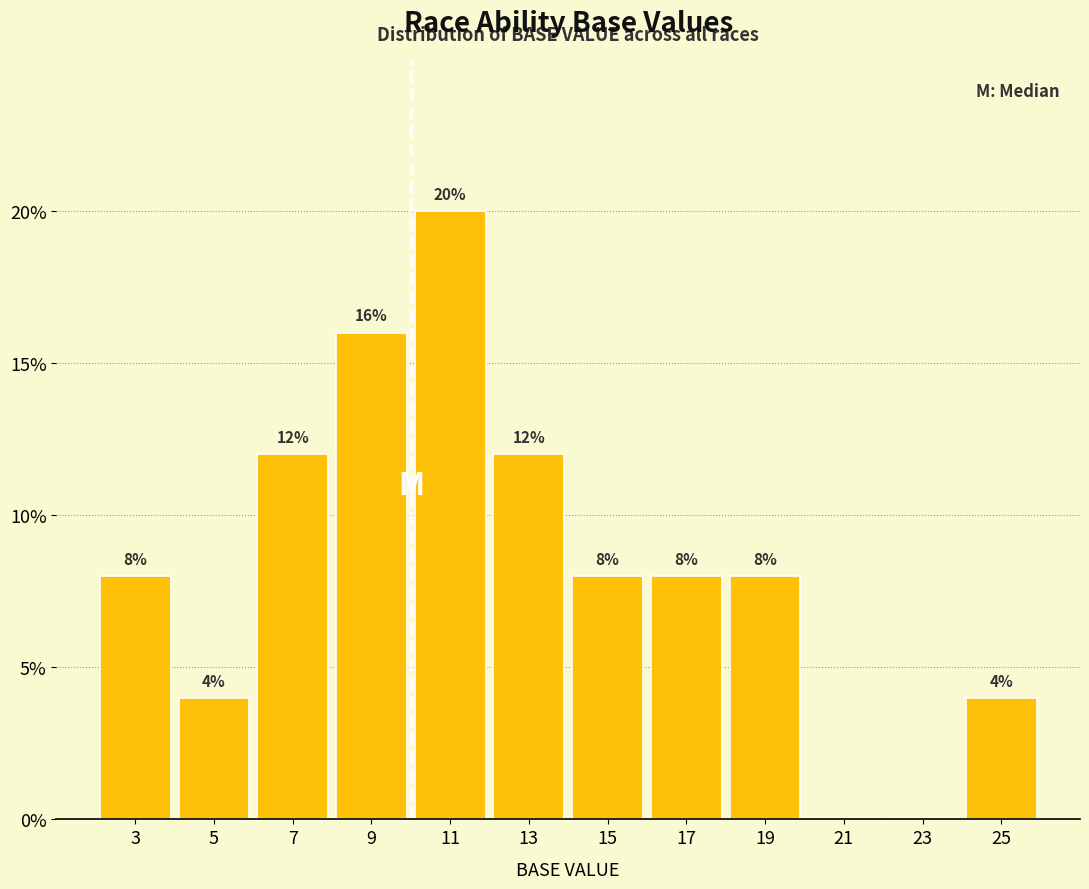

Which range on the x-axis has the tallest bar?

10 to 12